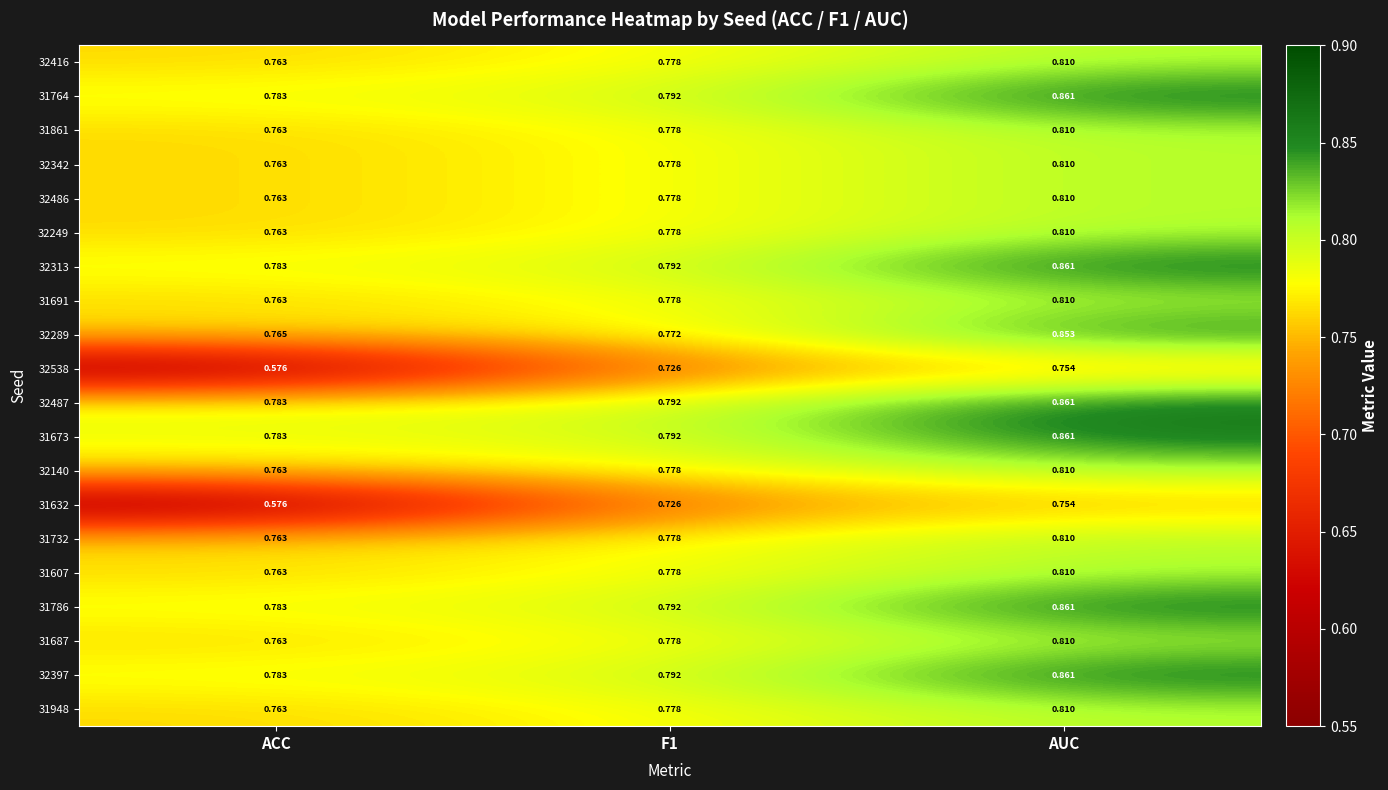

Is the value of 31607 at AUC greater than the value of 32487 at ACC?

Yes